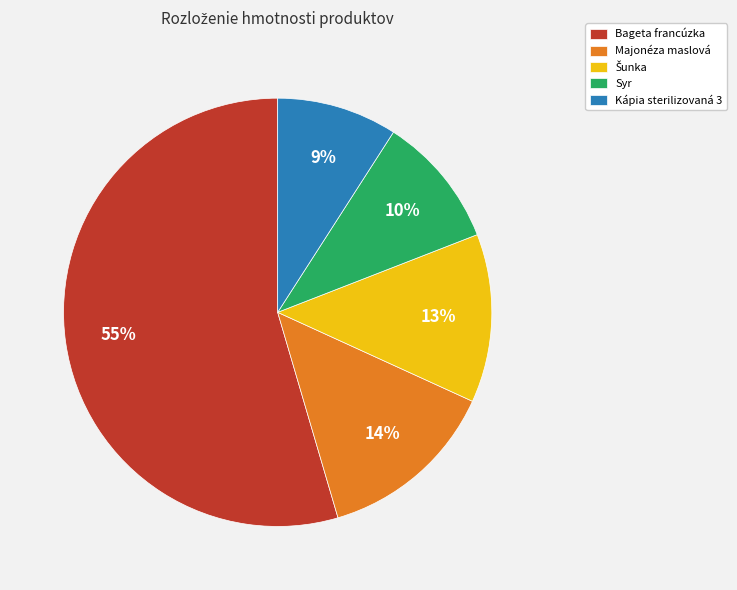

To the nearest percent, what is the average slice percentage?

20%